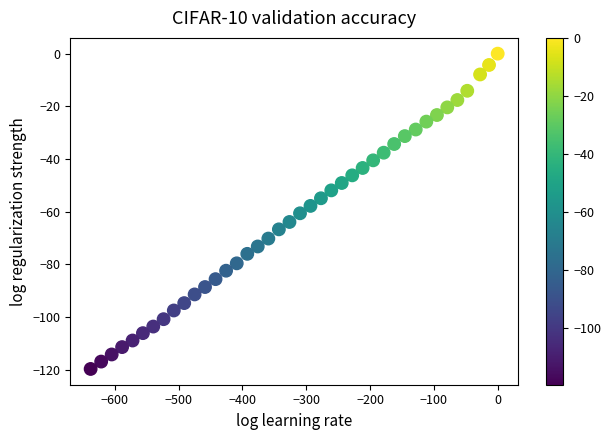

What is the range of X values (max minus min)?

637.7